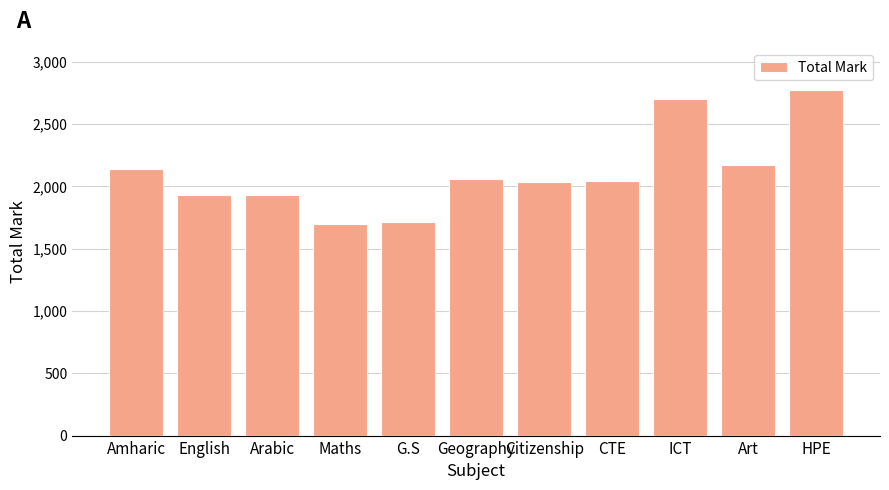

The value at Maths is 1701.0. True or false?

True